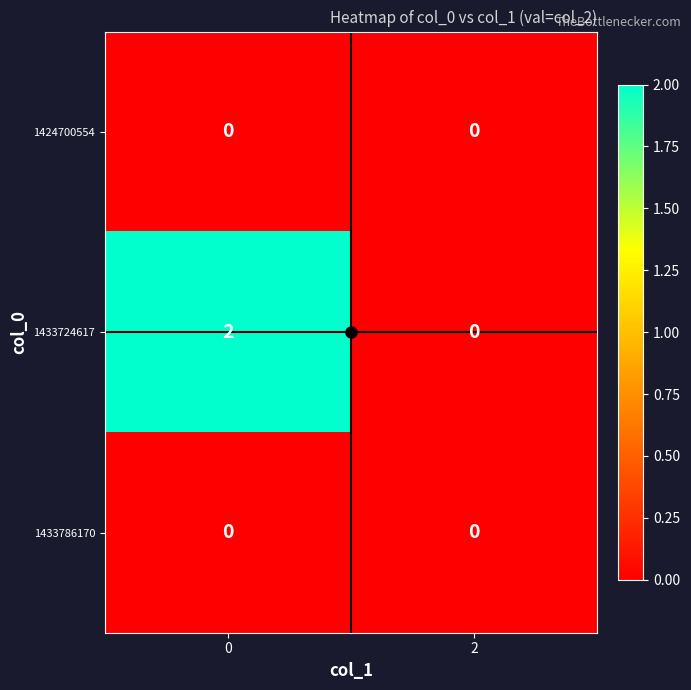

Which series changed the most between 0 and 2?

1433724617